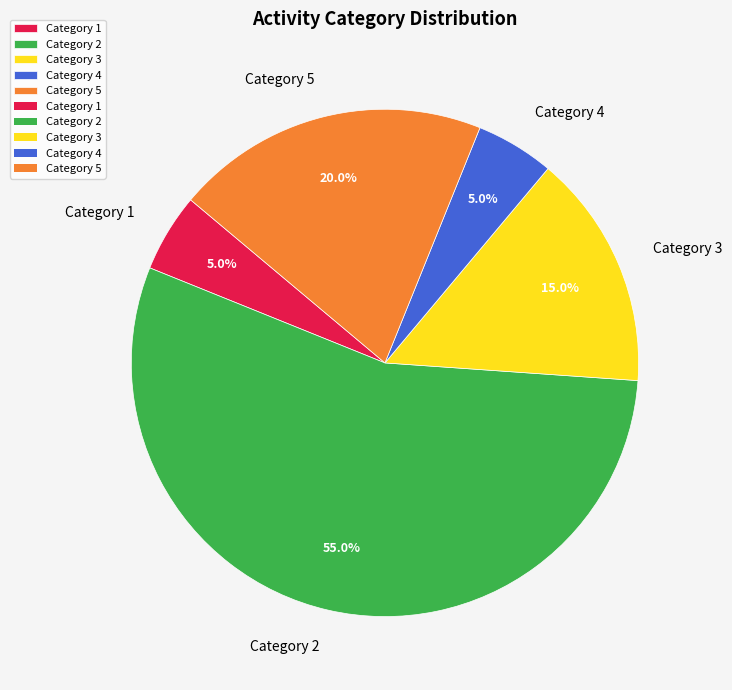

How many slices are in this pie chart?

5